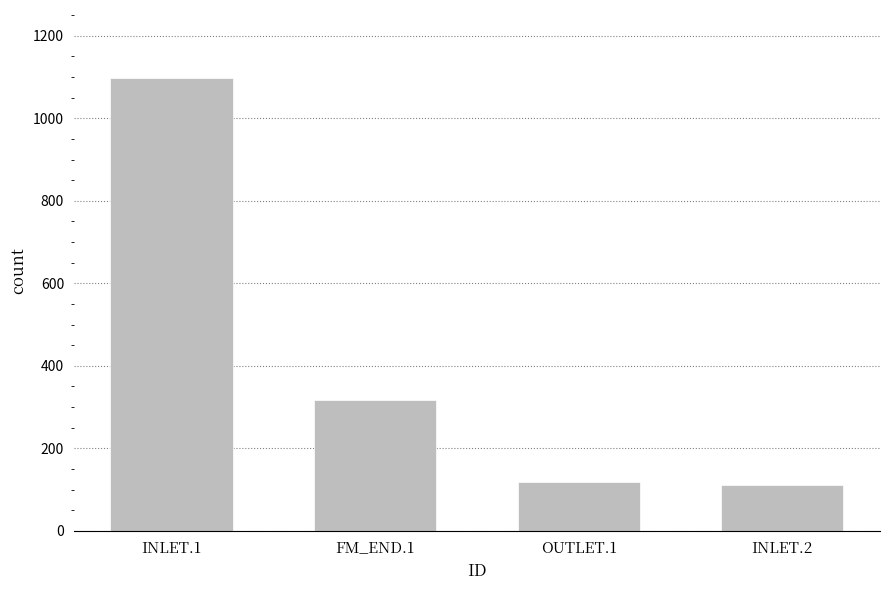

Are the bars grouped side by side (vs. stacked)?

No